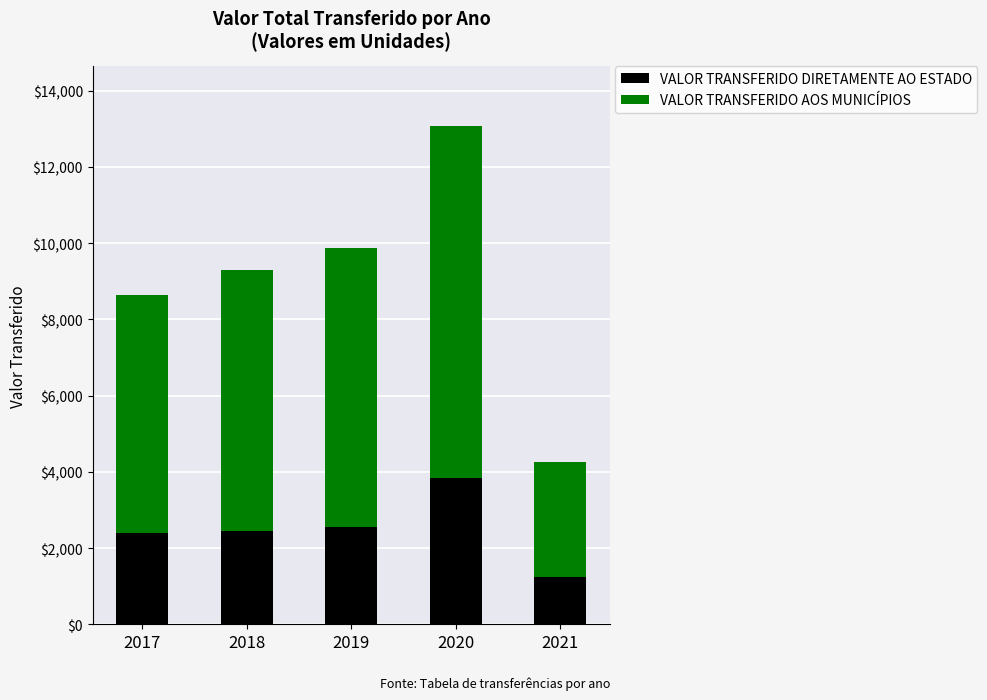

What is the total value across all series at 2021?

4269